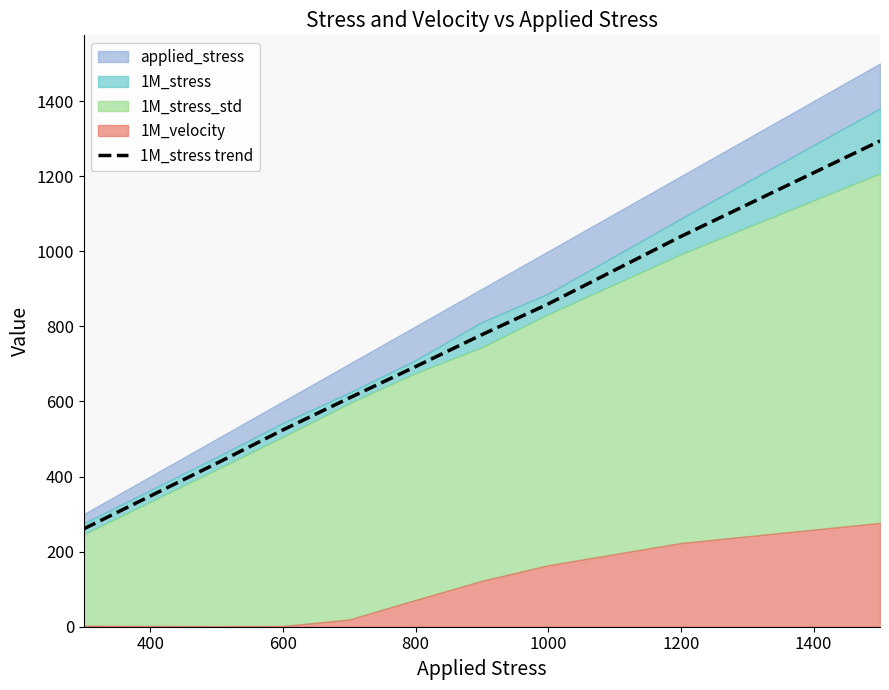

What is the approximate value at 600?

524.0